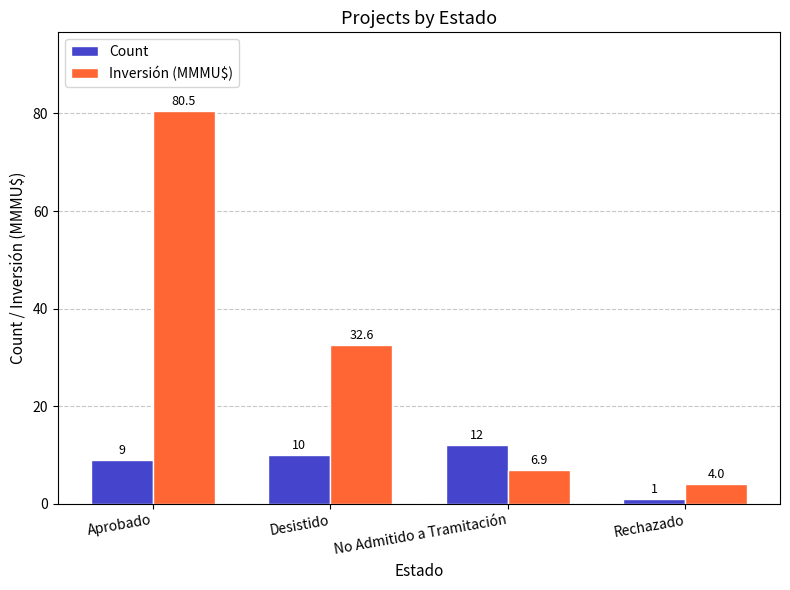

What is the label of the 1st bar from the right?

Rechazado